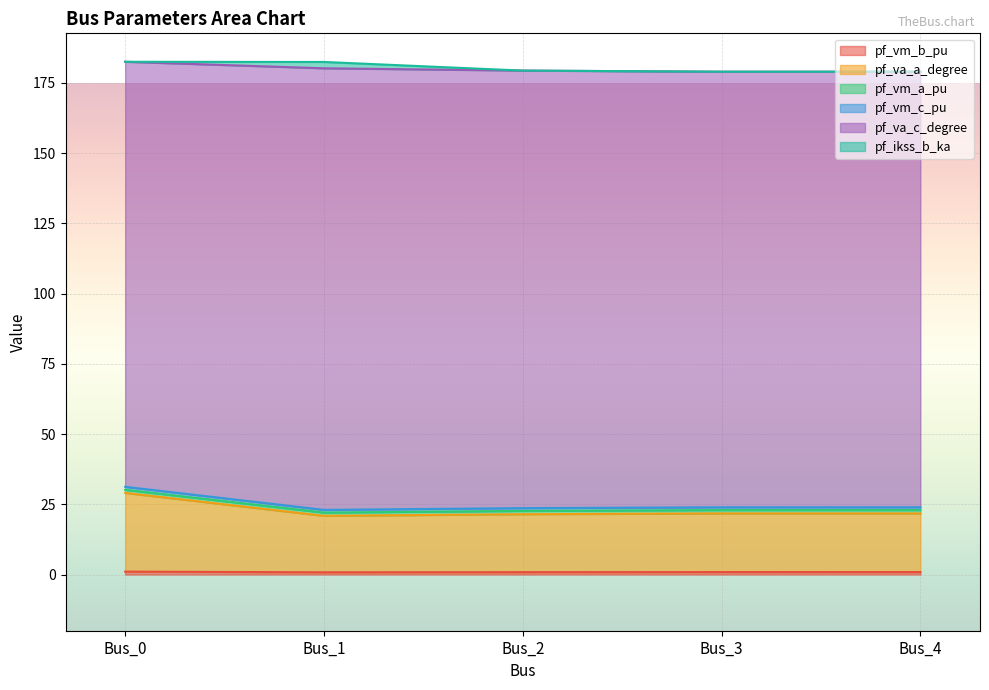

What is the difference between the second highest and second lowest values in the pf_vm_a_pu series?

1.2